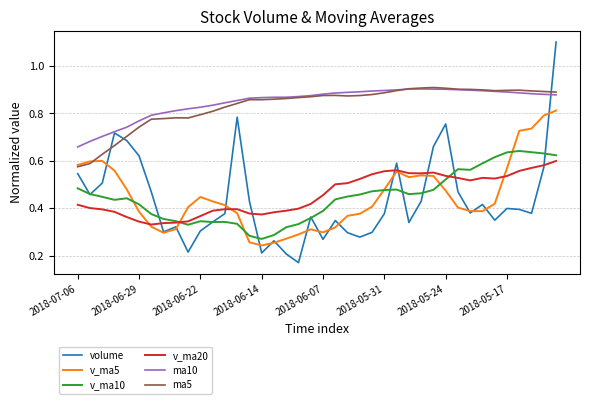

Which series ends up on top after the final intersection of v_ma5 and v_ma20?

v_ma5